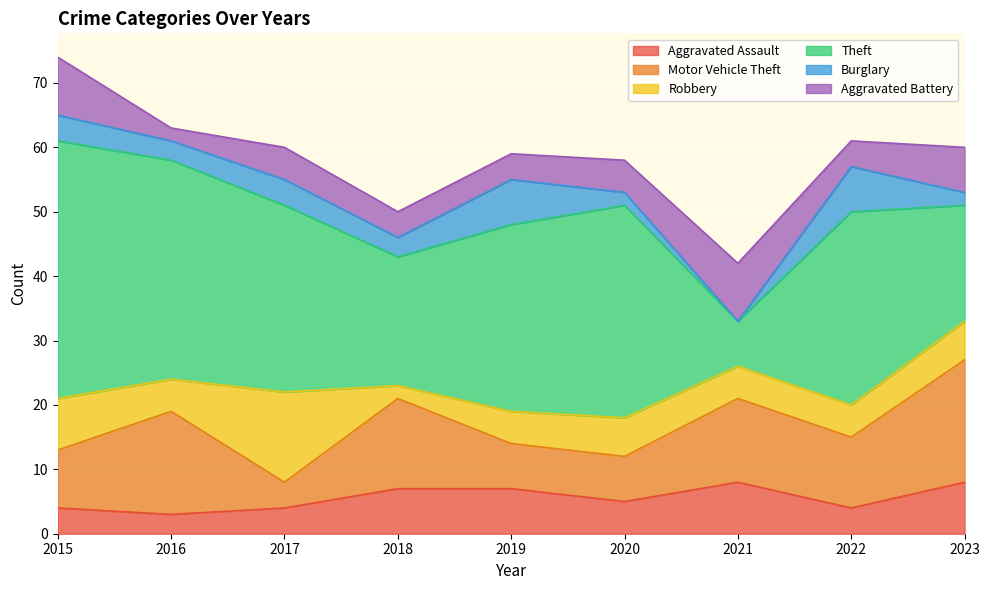

Rank the categories by Robbery value from highest to lowest.

2017, 2015, 2020, 2023, 2016, 2019, 2021, 2022, 2018